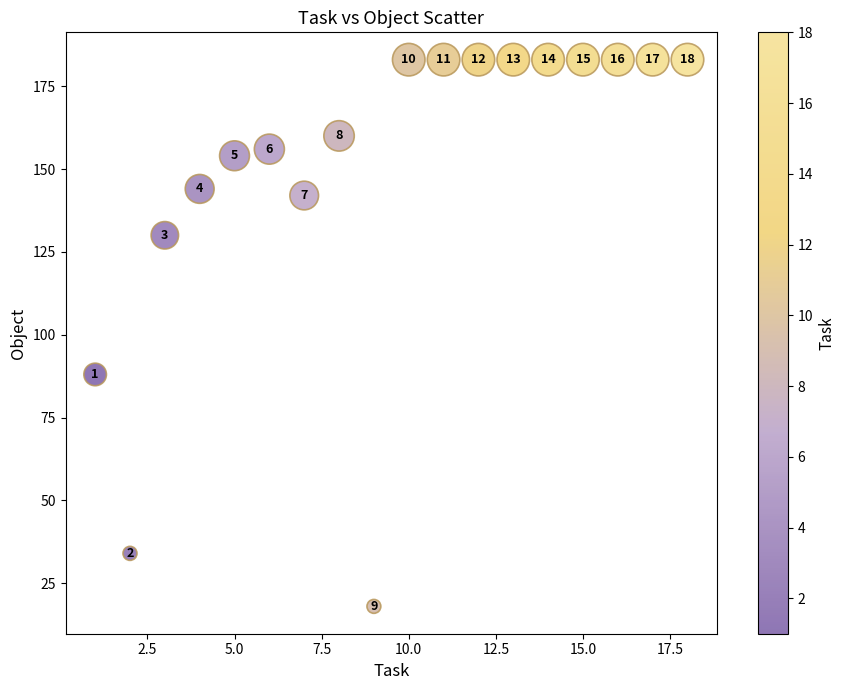

What is the range of X values (max minus min)?

17